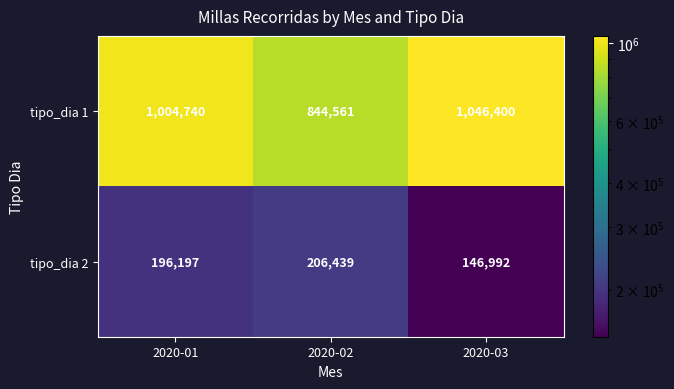

How many data points does each series have?

3